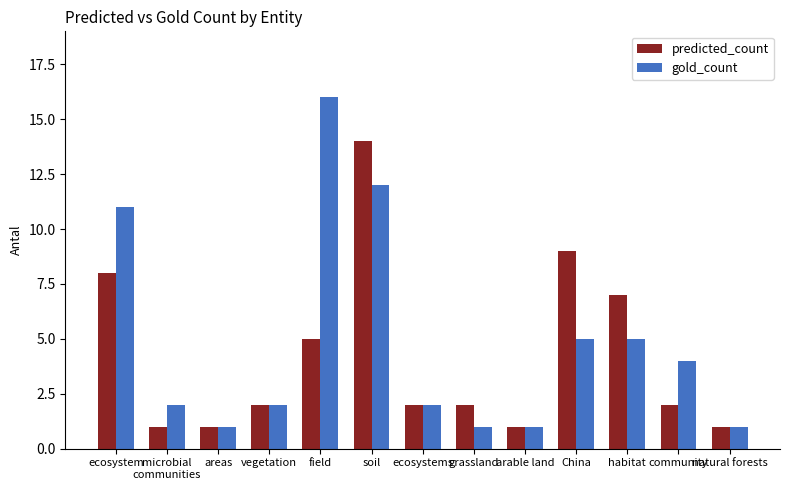

True or false: predicted_count has a value of 2 at vegetation.

True